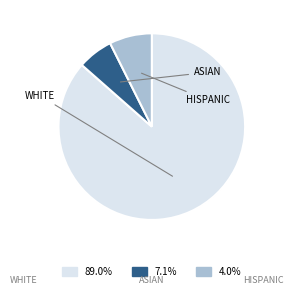

Approximately how many times larger is the value at 4.0% compared to 7.1%?

1.2